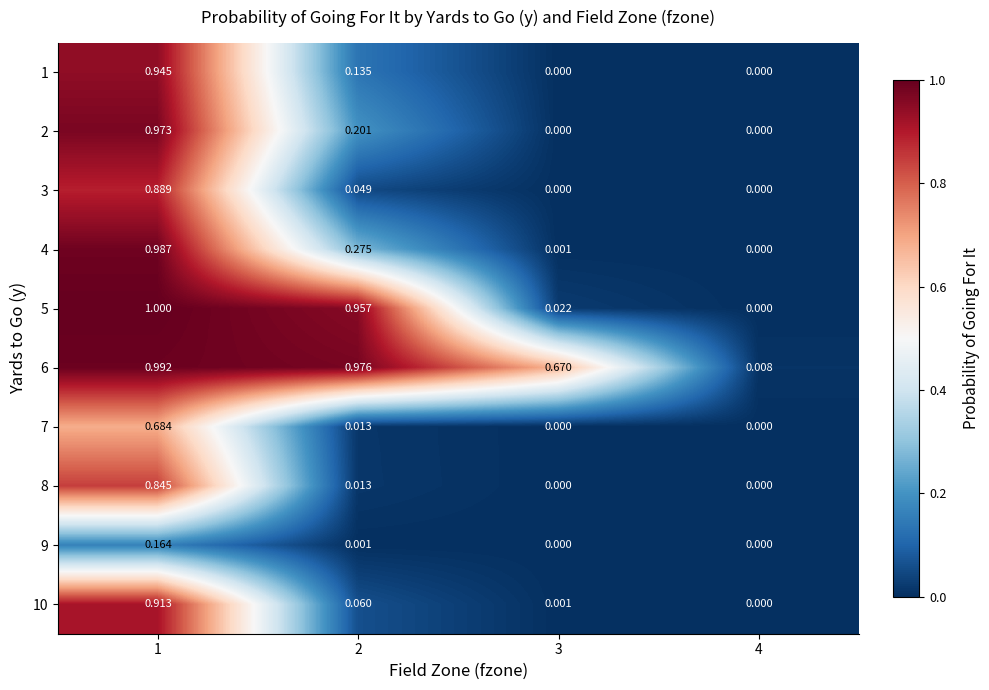

How many values in the 10 series exceed 0?

3